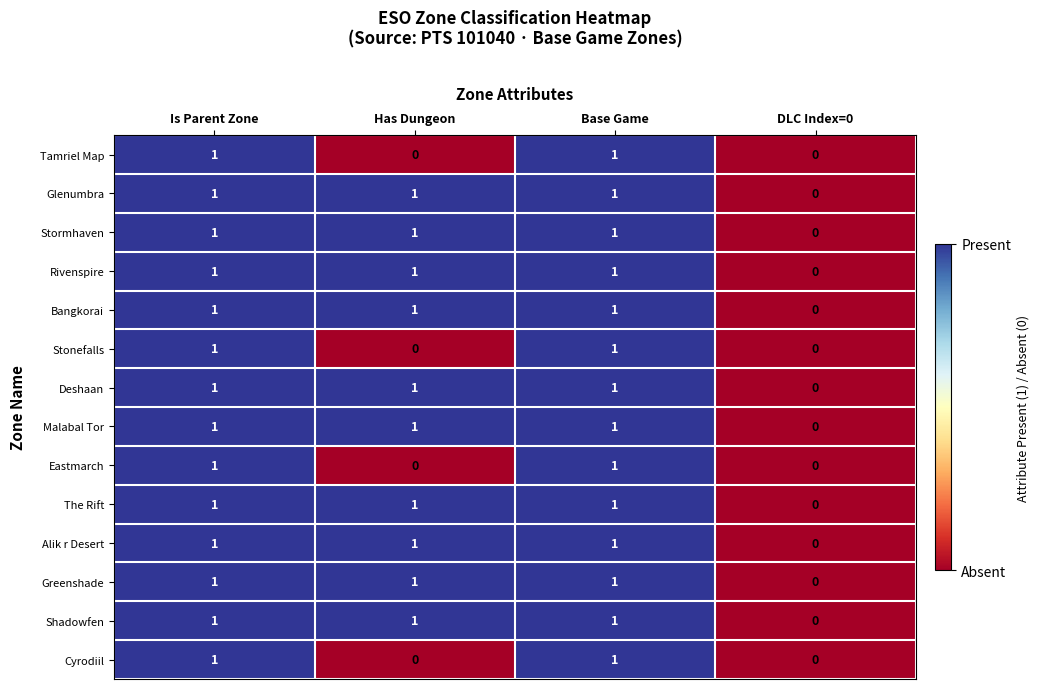

How many Bangkorai values are between 1 and 2?

3